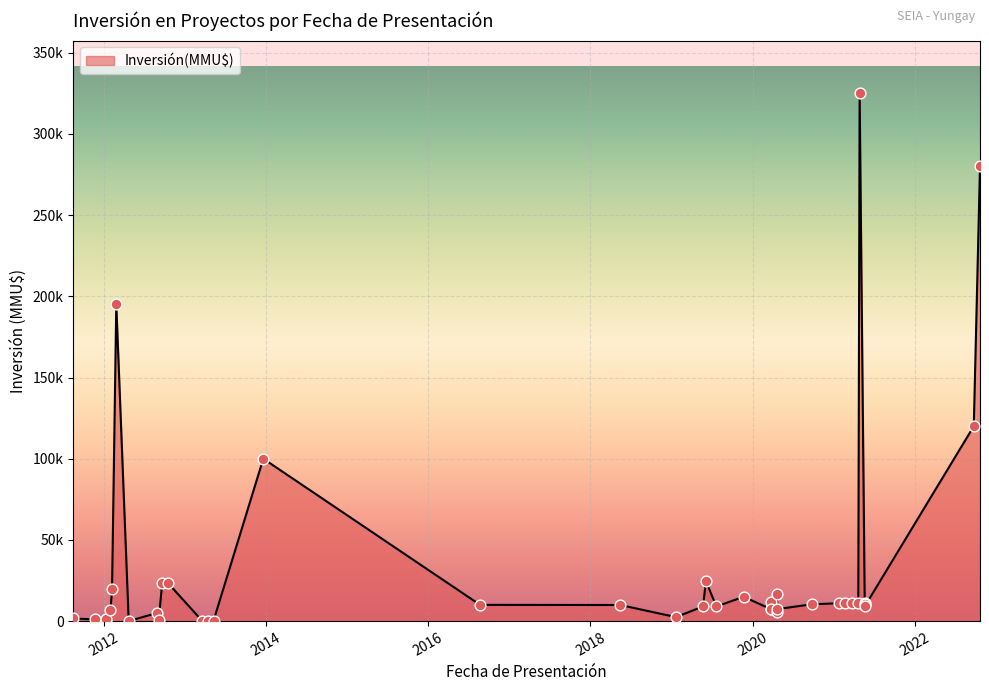

Between 20/05/2021 and 20/05/2021, which is larger?

20/05/2021